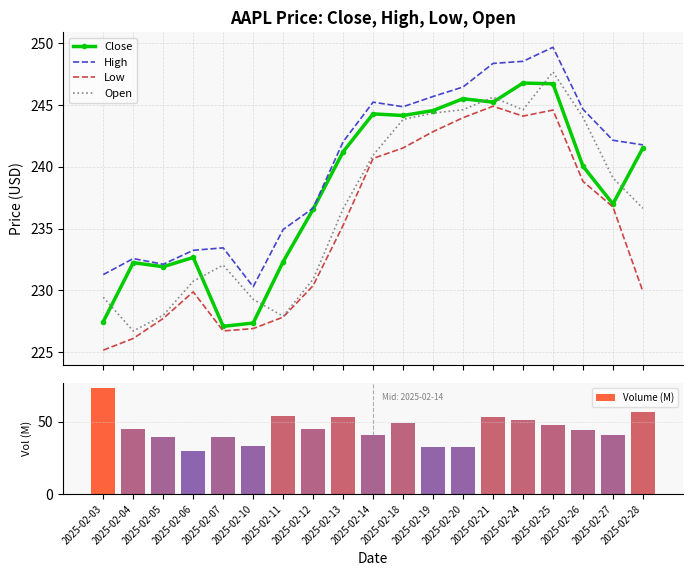

What is the average value of the Close series?

238.1